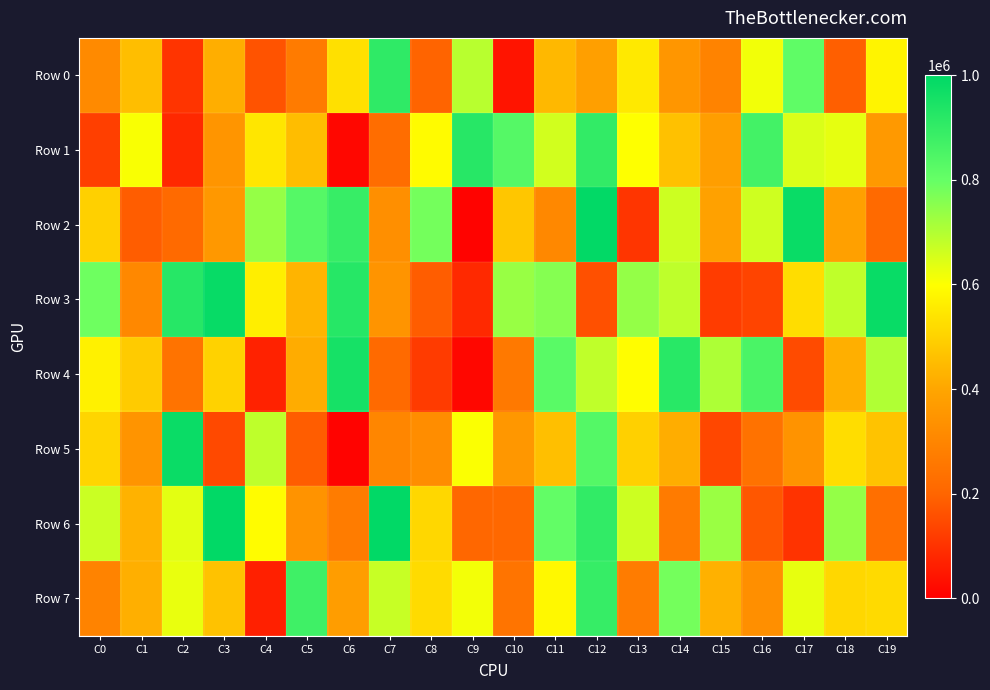

Which category has the lowest value across all series?

C9